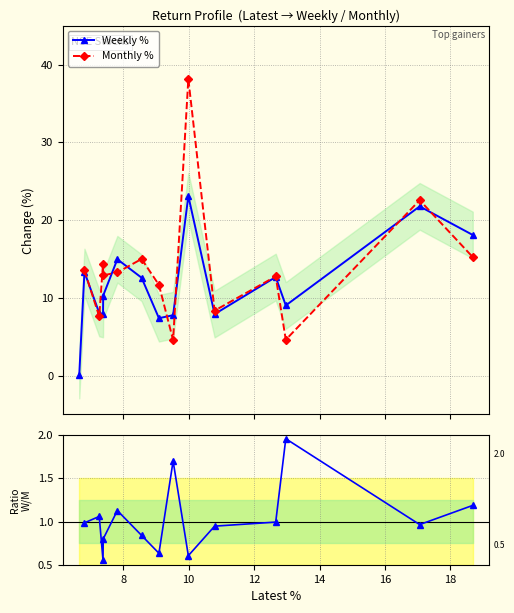

In Weekly %, how many points are lower than both neighbors (excluding endpoints)?

4